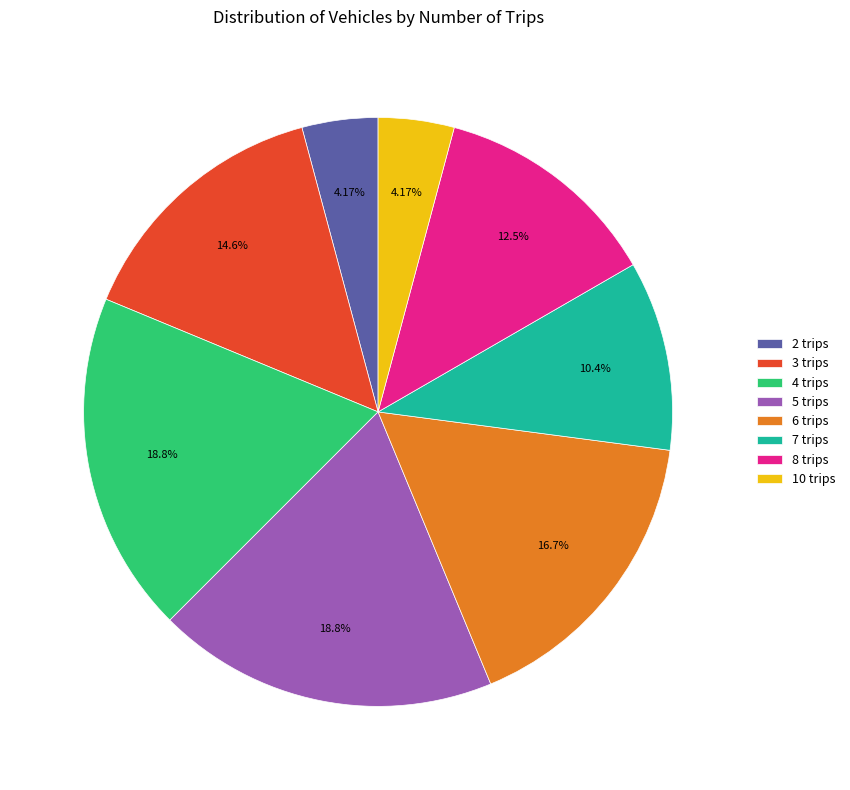

Does any single category account for the majority?

No